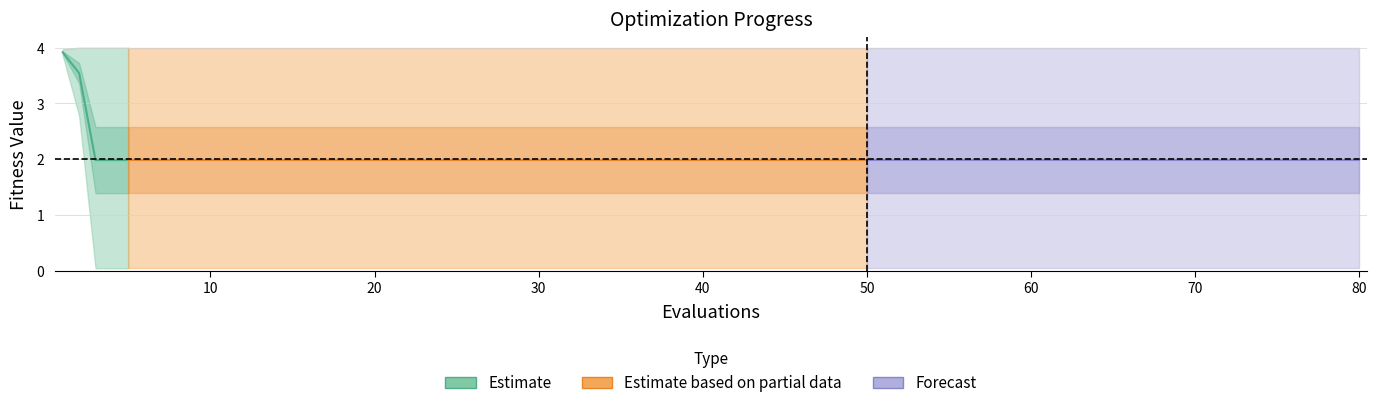

True or false: worst and best cross at least once.

False